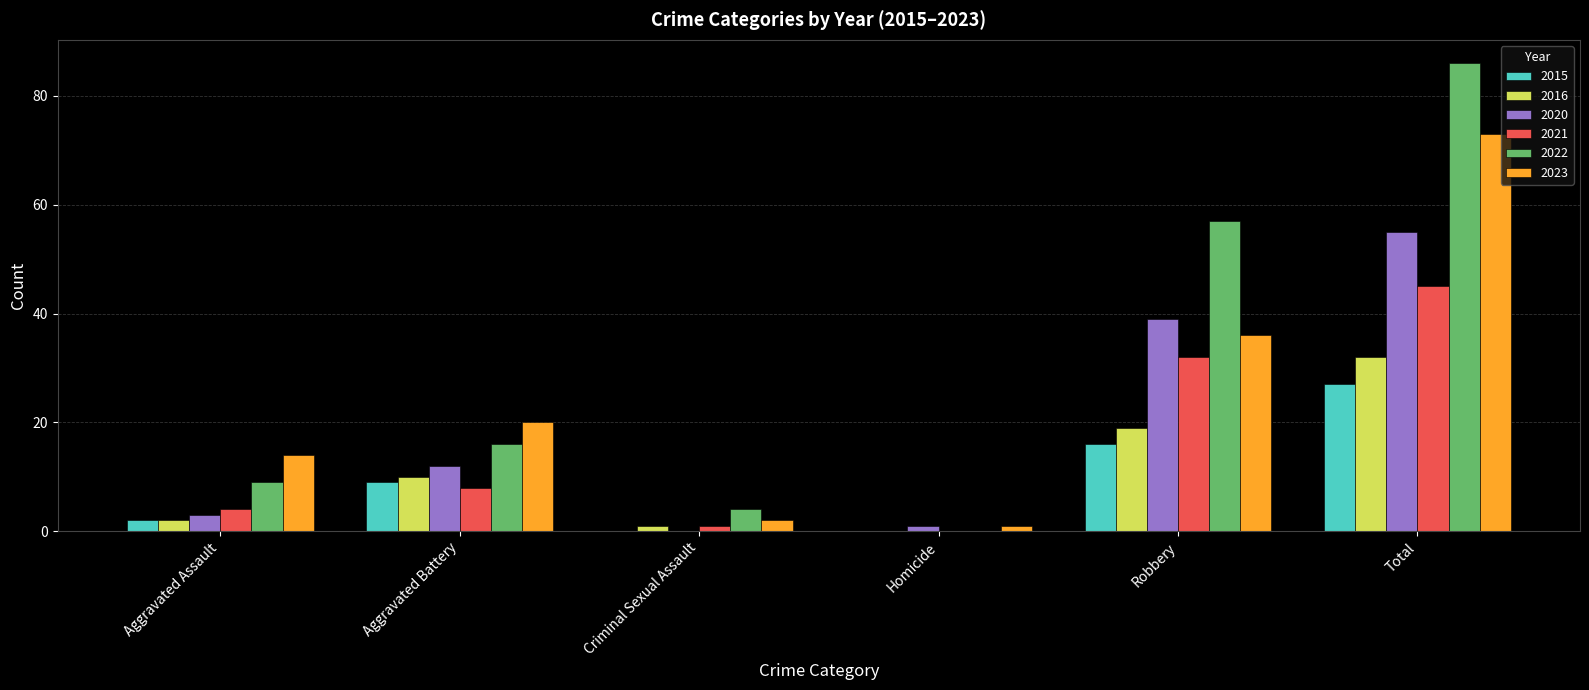

What is the average value of the 2020 series?

18